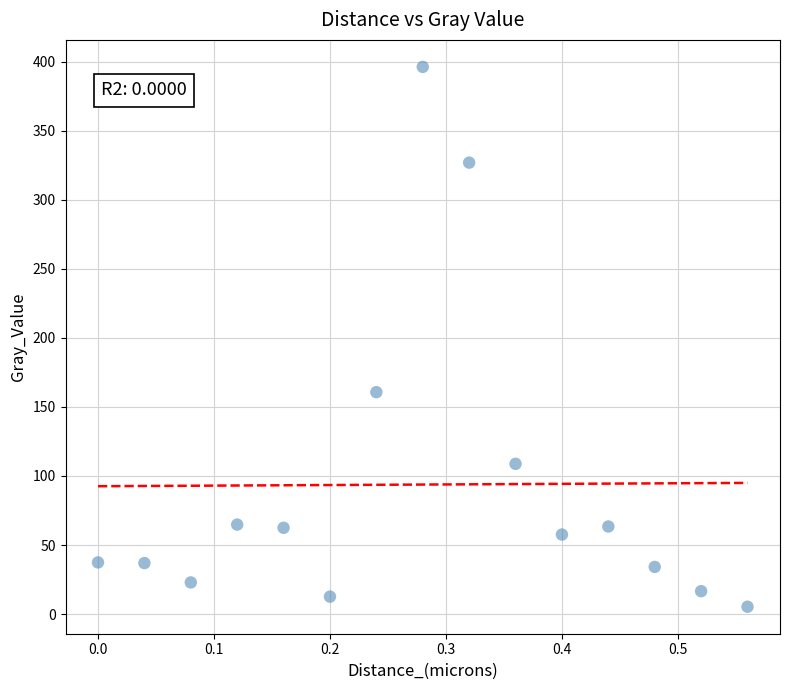

What is the range of Y values (max minus min)?

390.9